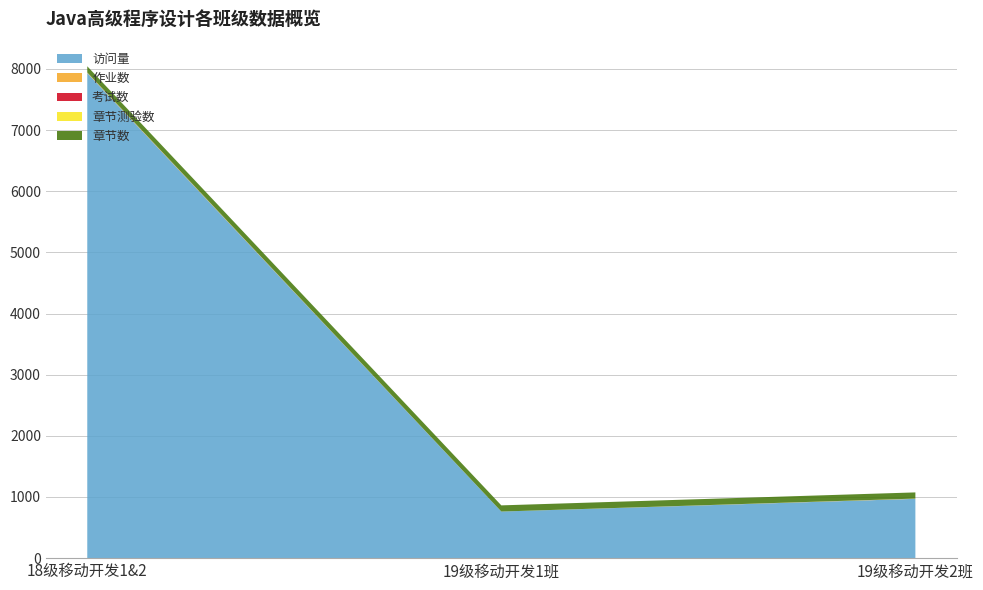

Reading left to right, extract all data points from this chart.

访问量: 18级移动开发1&2=7934	19级移动开发1班=762	19级移动开发2班=970
作业数: 18级移动开发1&2=8	19级移动开发1班=0	19级移动开发2班=4
考试数: 18级移动开发1&2=1	19级移动开发1班=0	19级移动开发2班=0
章节测验数: 18级移动开发1&2=0	19级移动开发1班=0	19级移动开发2班=0
章节数: 18级移动开发1&2=101	19级移动开发1班=101	19级移动开发2班=101